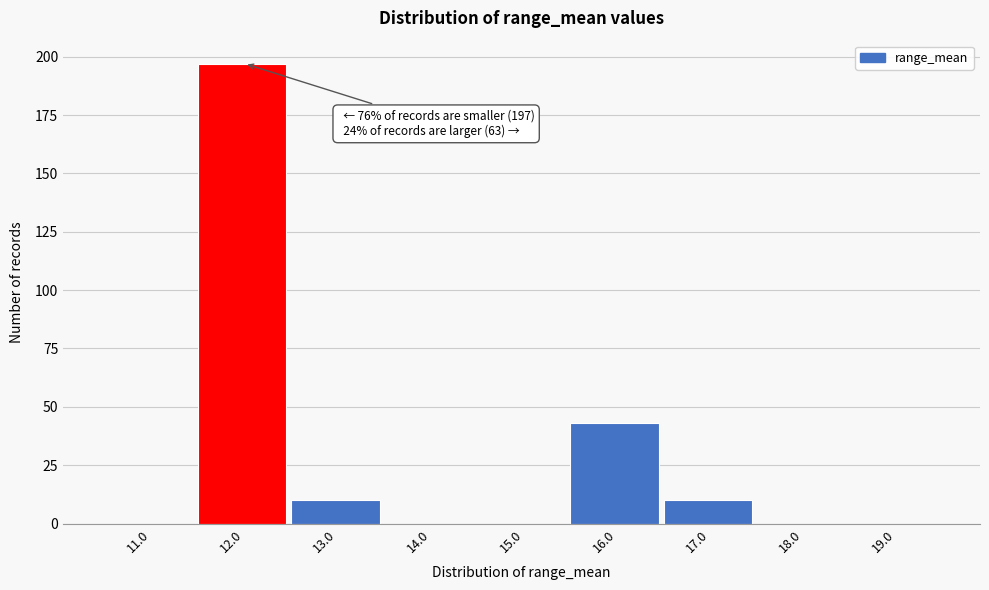

Which range on the x-axis has the tallest bar?

11.5 to 12.5